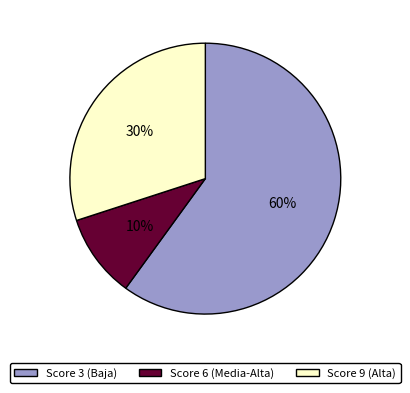

Do Score 6 (Media-Alta) and Score 3 (Baja) together represent more than half of the pie?

Yes